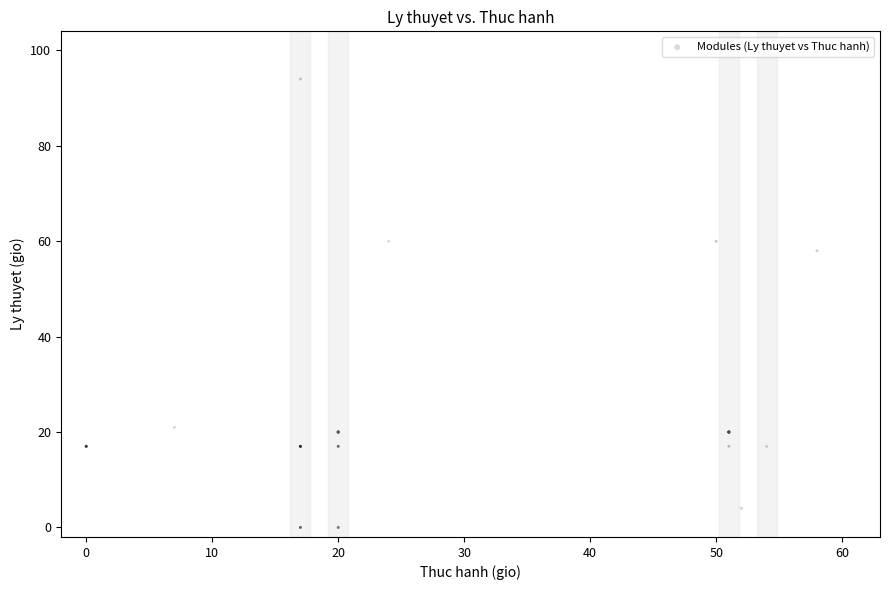

What Y value in the scatter plot is closest to 47?

58